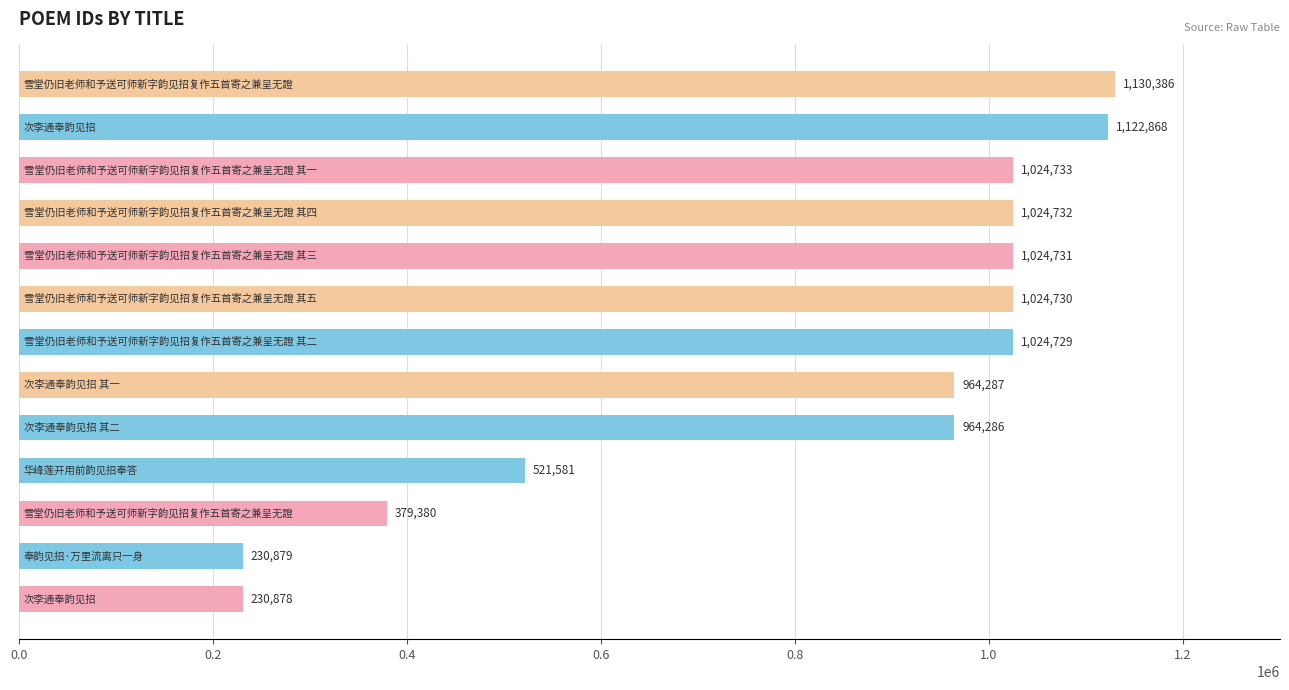

What is the maximum value shown in the chart?

1130386